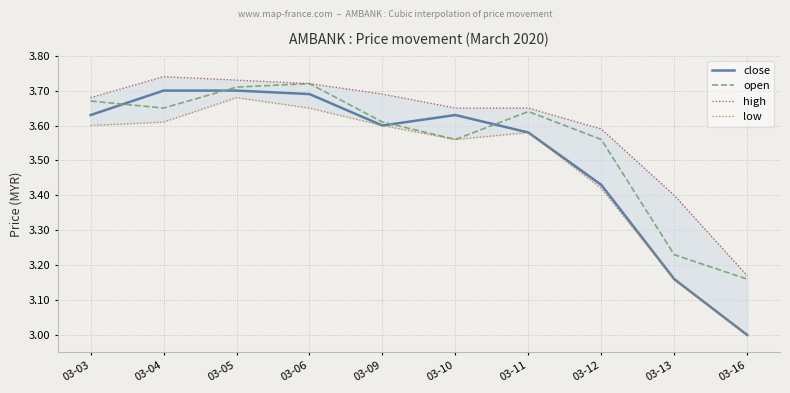

Does the chart display data point markers on the line(s)?

No